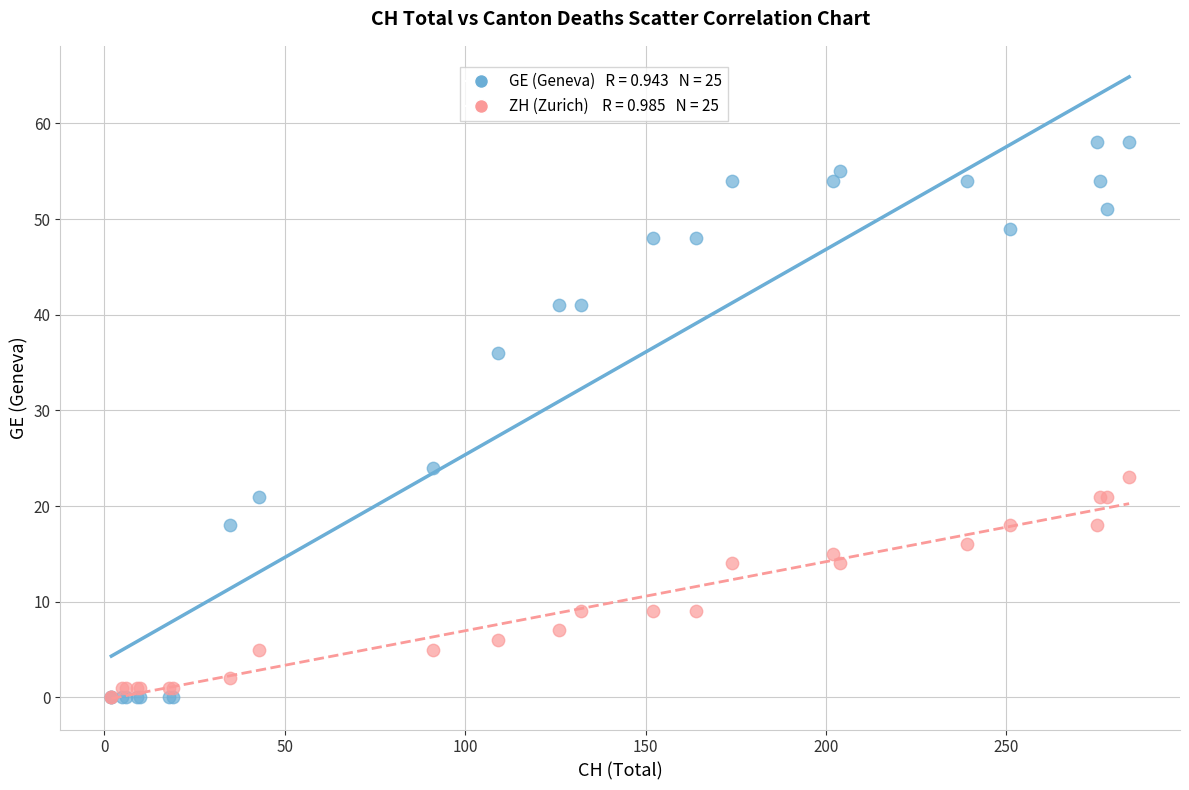

Across all series, what Y value is closest to 29?

24